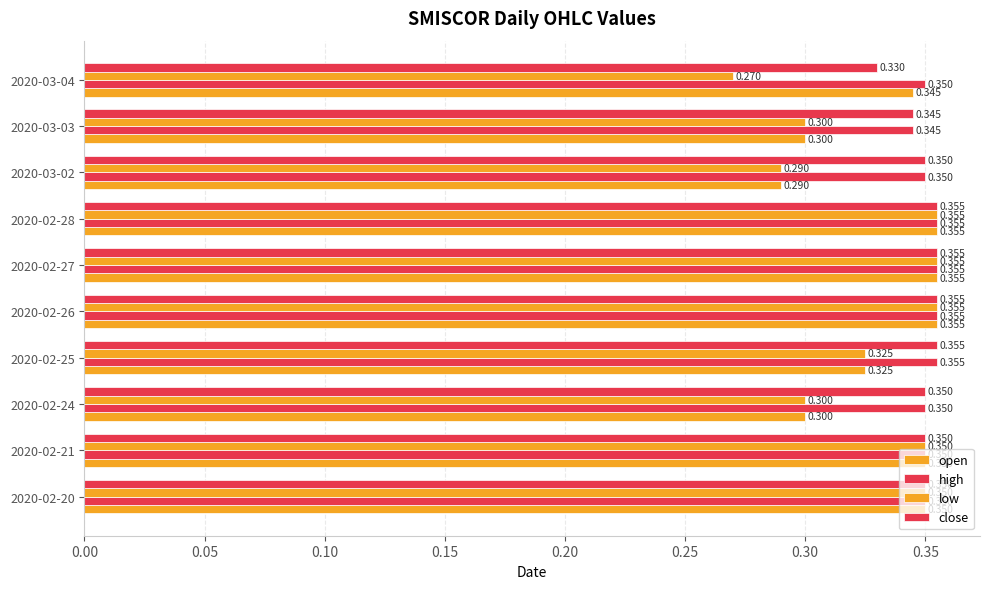

How many series are shown in this chart?

4